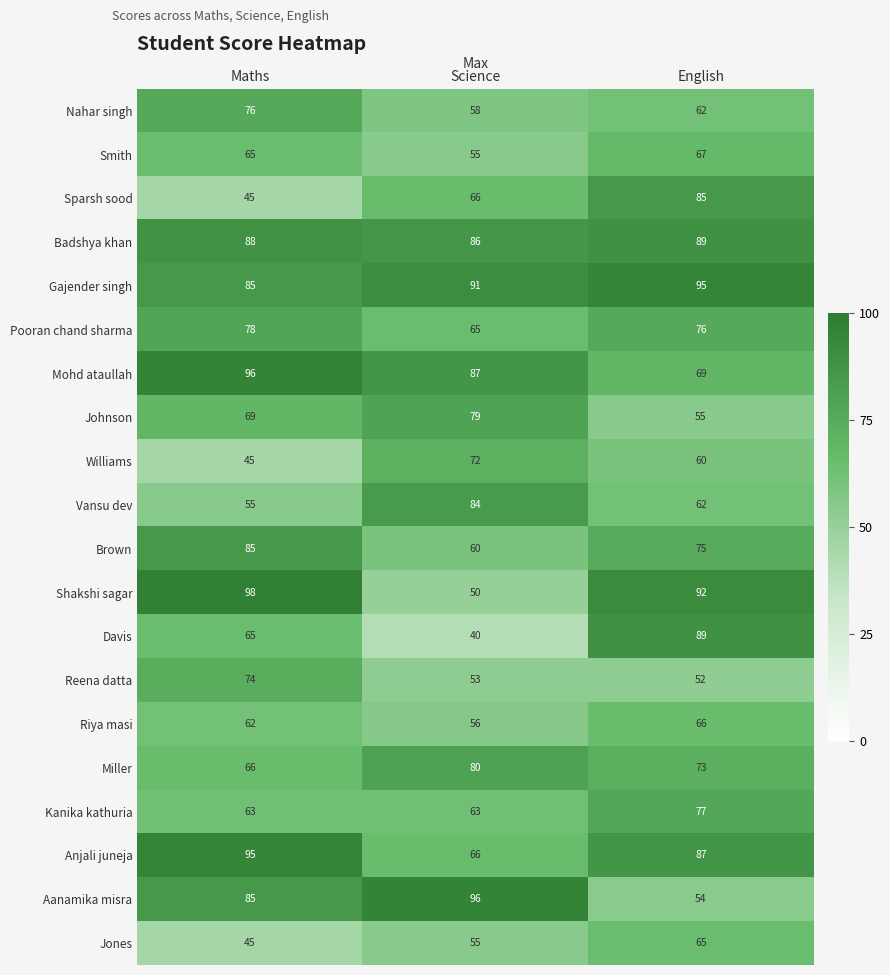

The Reena datta series shows 74 at Maths. True or false?

True